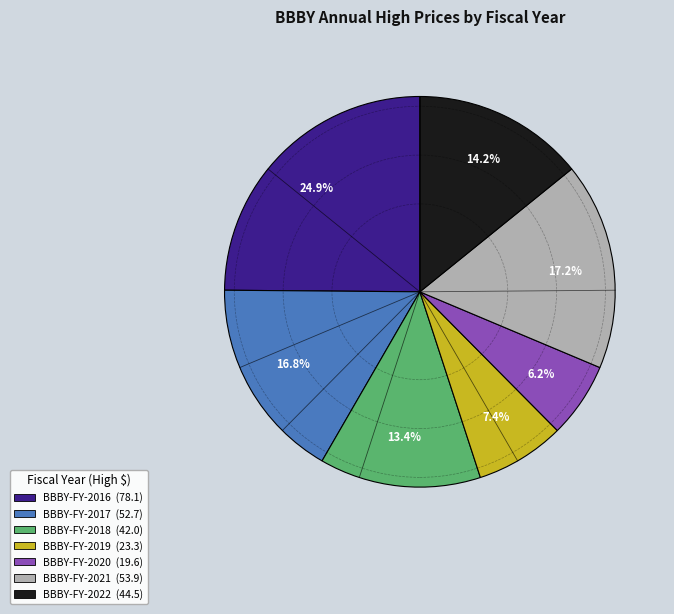

Which category has the biggest portion of the pie?

BBBY-FY-2016